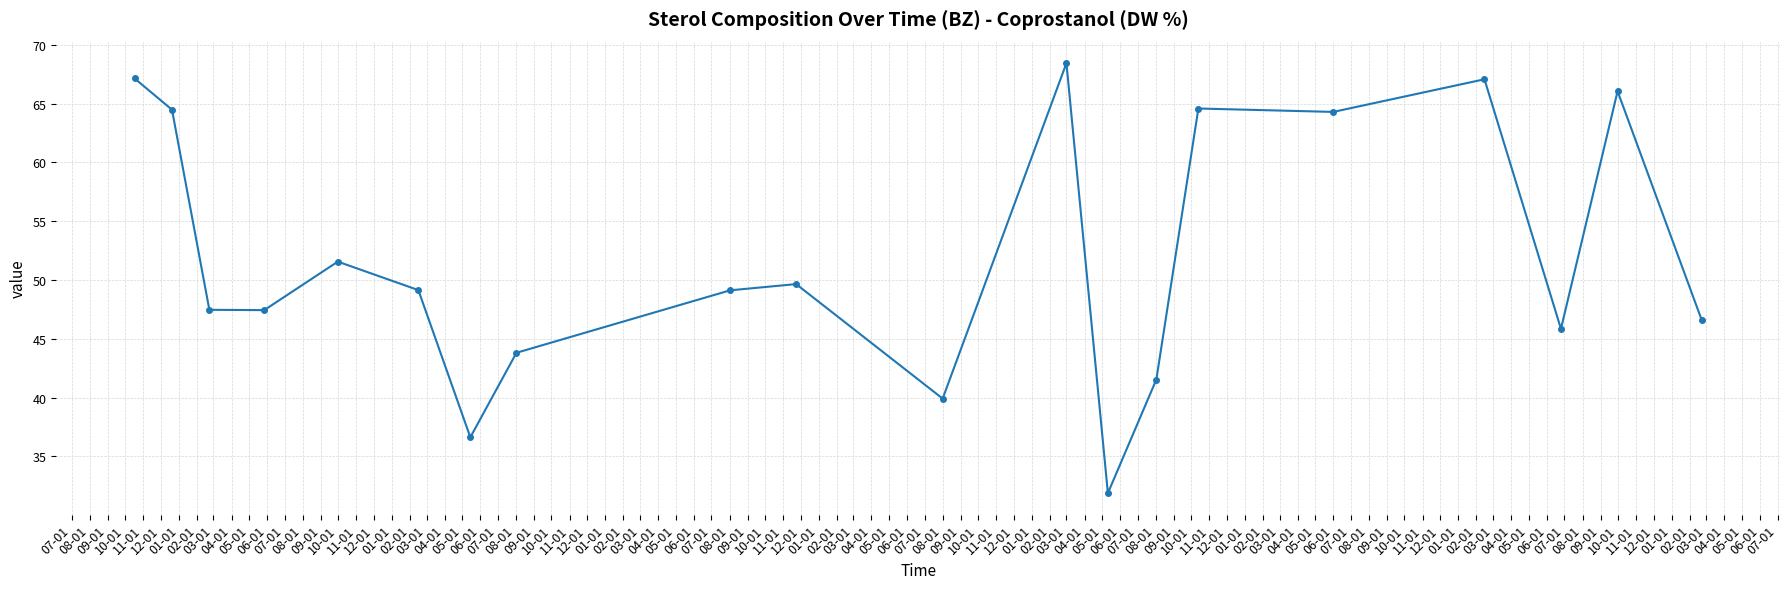

What is the value of the 17th point from the left?

67.1